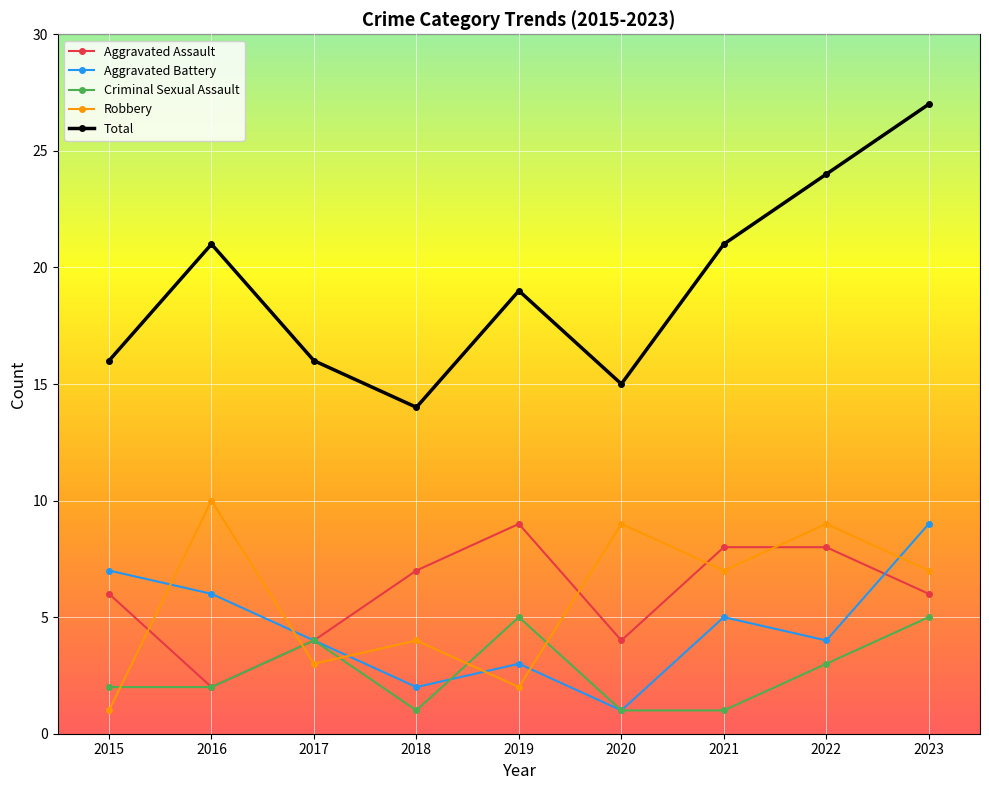

What is the average value of the Total series?

19